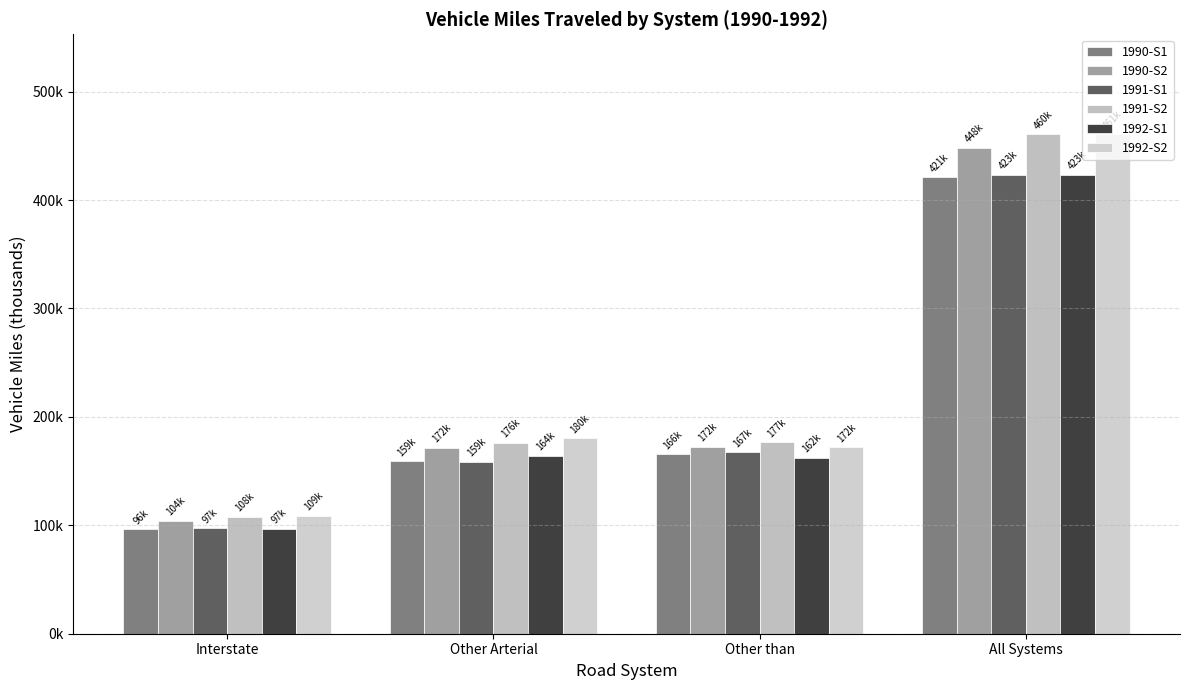

What is the label of the 1st bar from the left?

Interstate